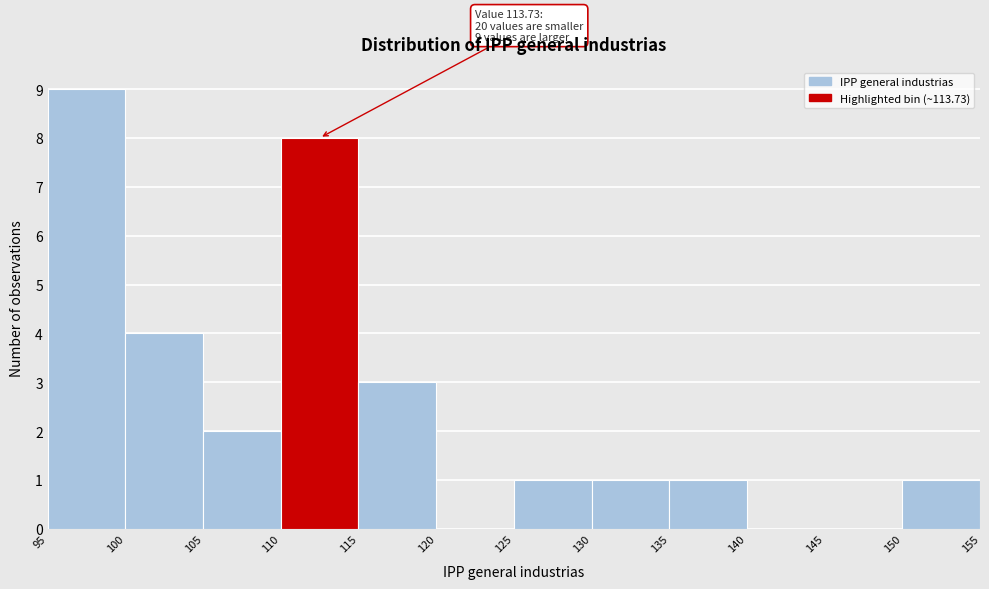

Over which range of the x-axis is the bar tallest?

95 to 100